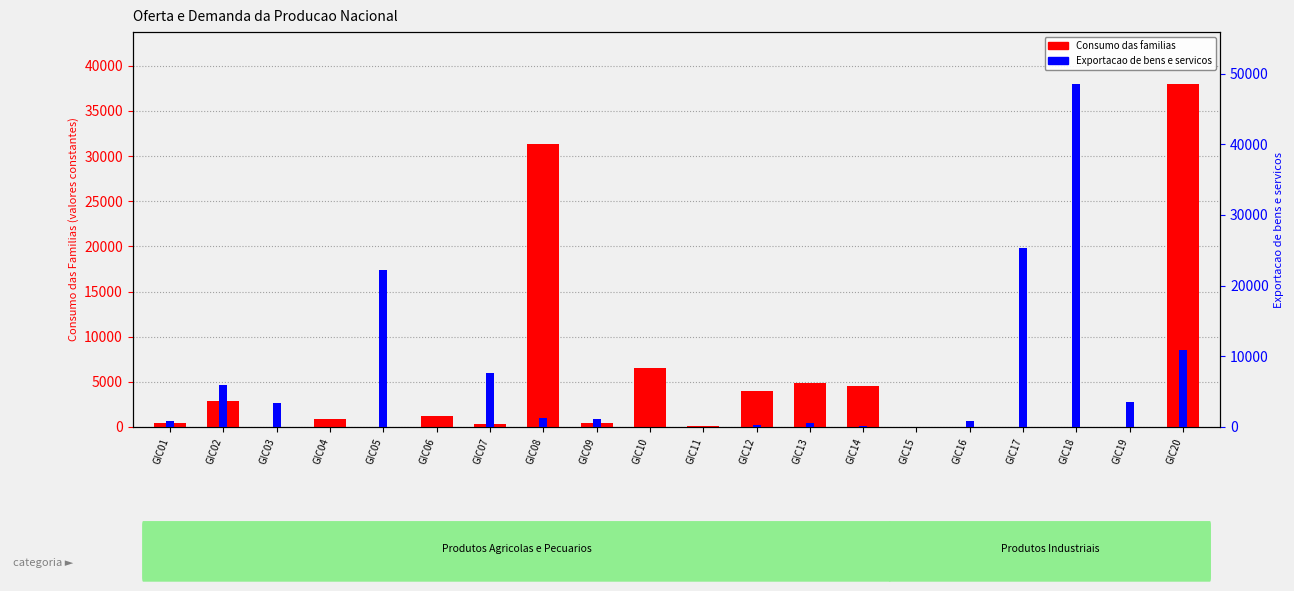

Between GIC07 and GIC20, which series saw the biggest shift?

Consumo das familias